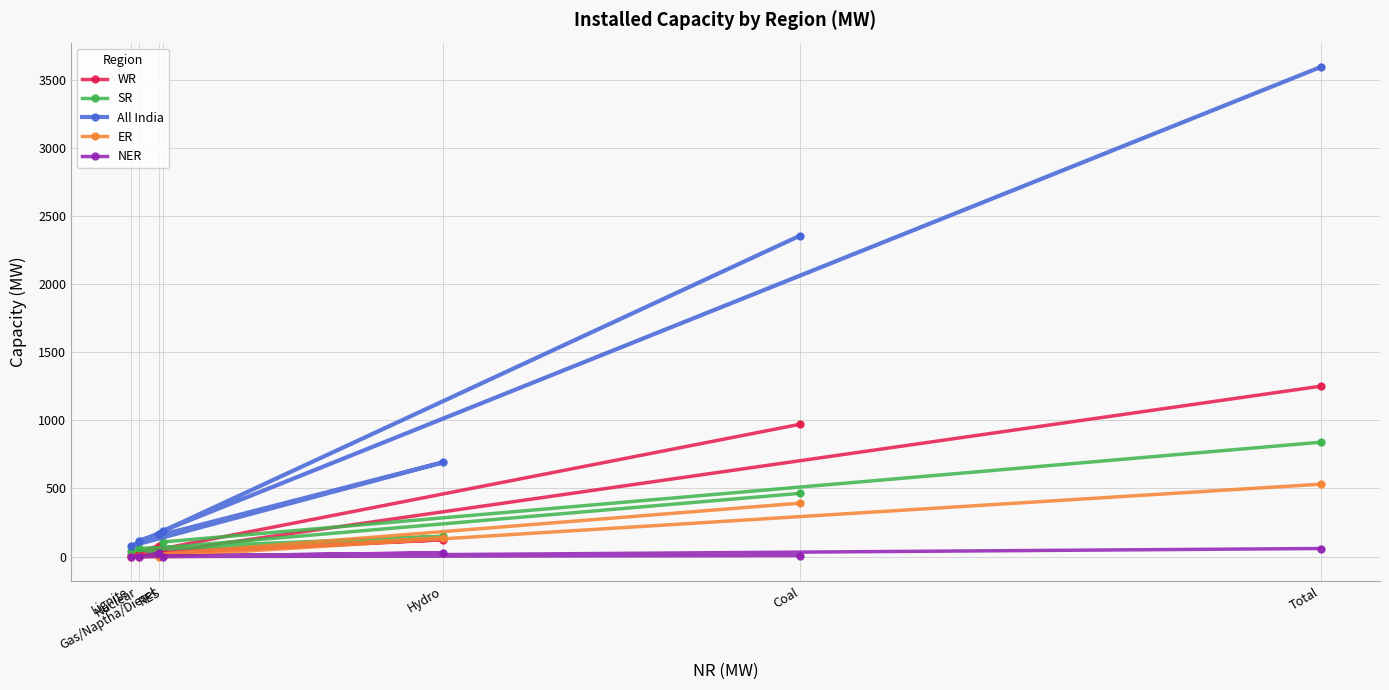

Which series reaches the maximum Y coordinate?

All India